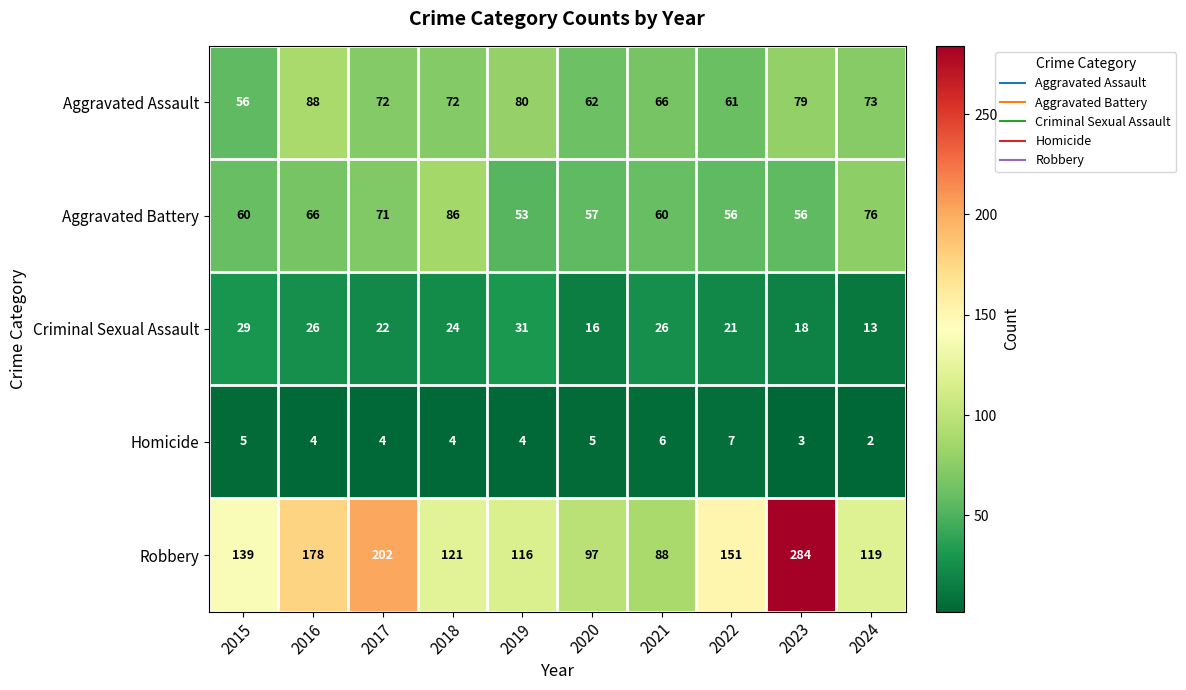

Which label corresponds to the smallest value in the chart?

2024